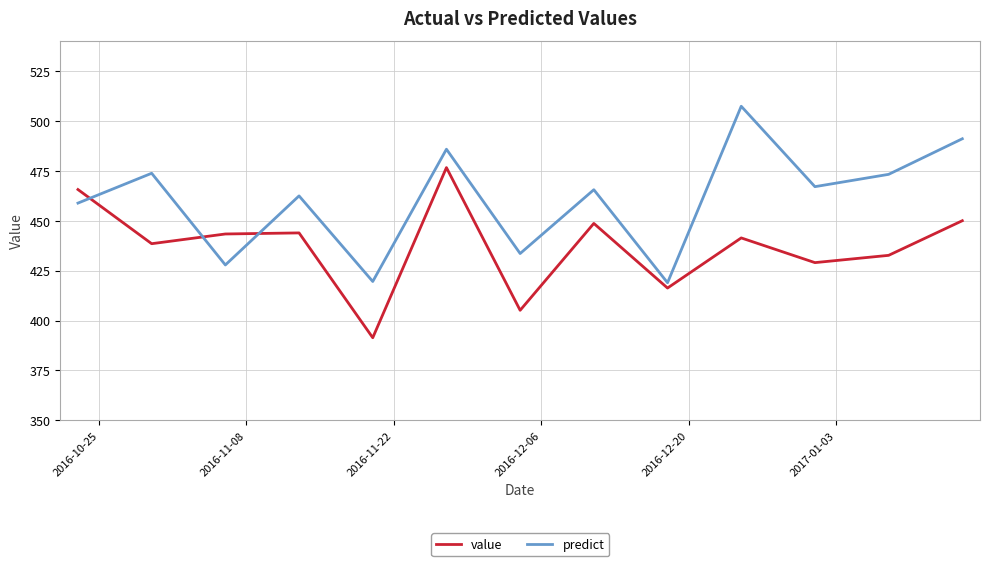

Does the chart have visible grid lines?

Yes